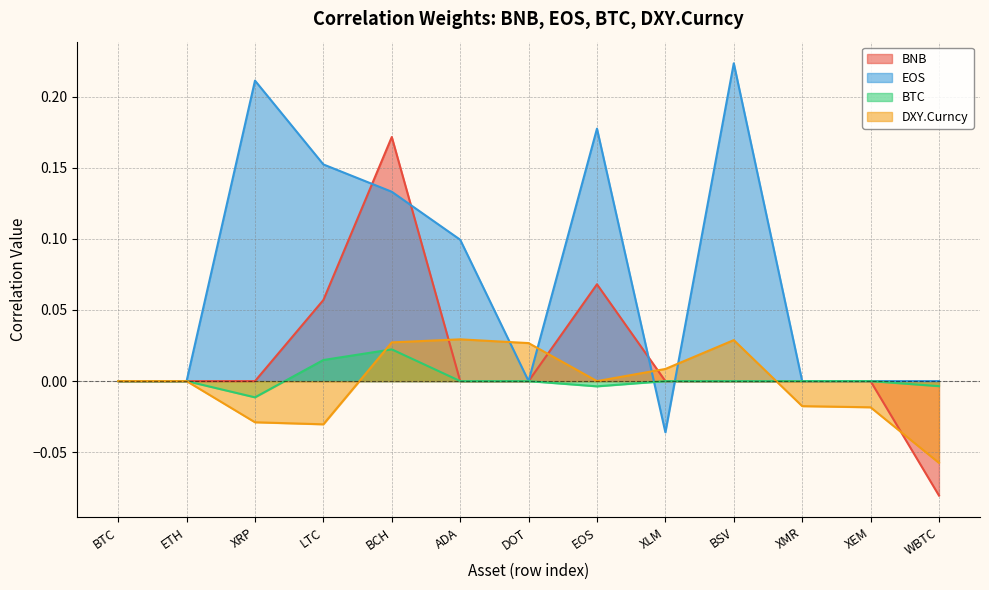

Is the value of DXY.Curncy at DOT greater than the value of BTC at LTC?

Yes